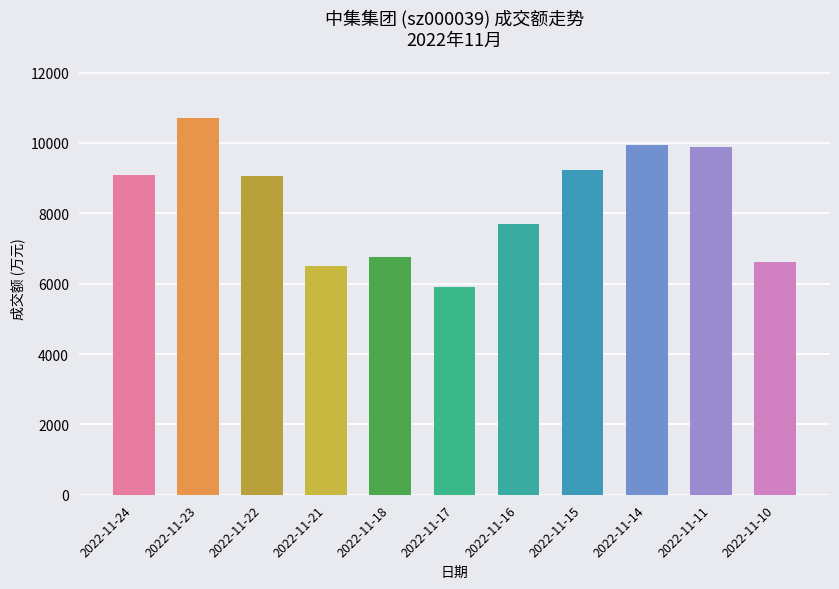

What is the difference between the maximum and minimum values?

4798